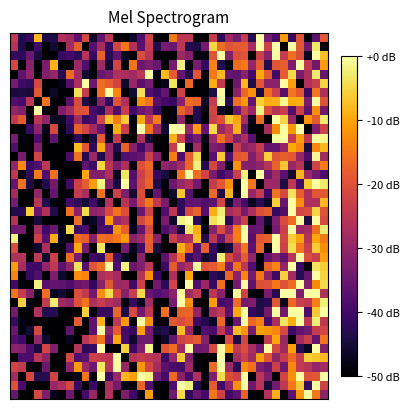

How many categories are shown in the chart?

40